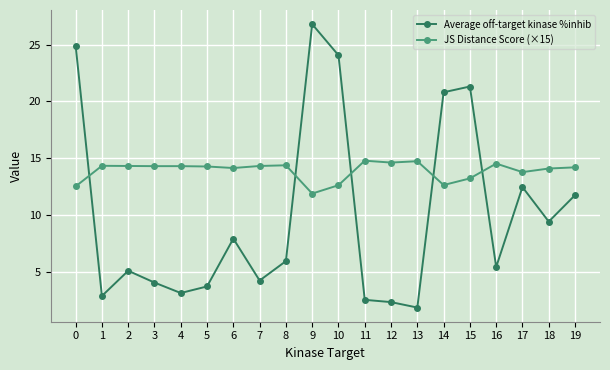

True or false: Average off-target kinase %inhib and JS Distance Score (×15) cross at least once.

True